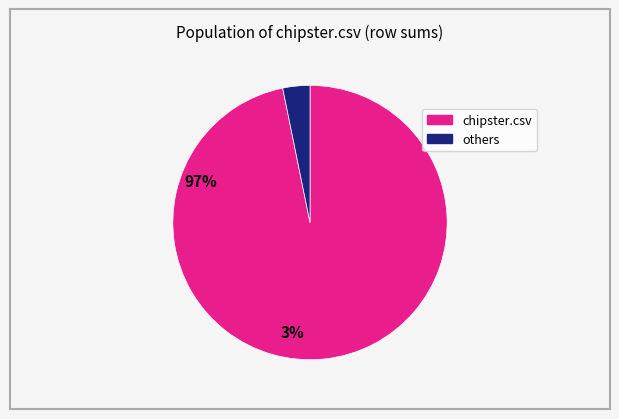

Count the number of slices in the pie.

2